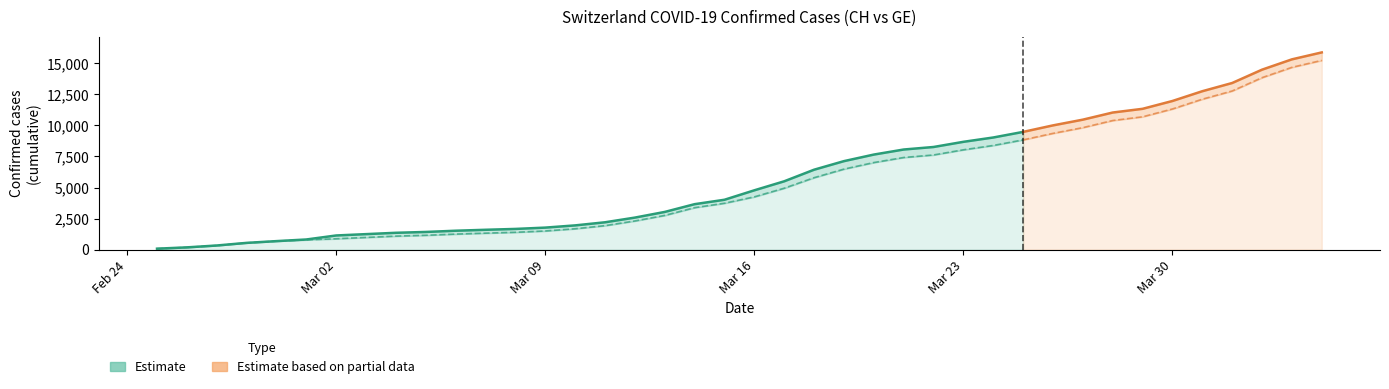

Count the number of categories in the chart.

40